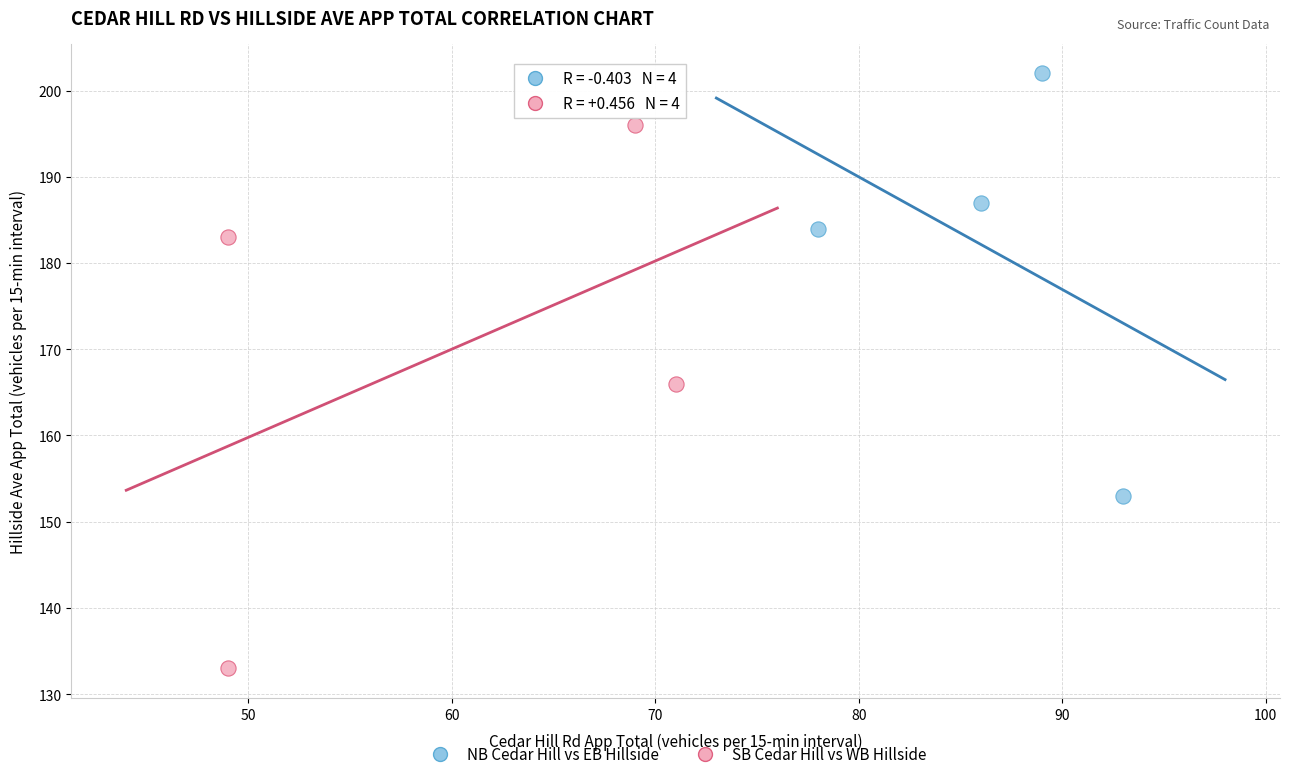

What are all the series names shown in the legend?

NB Cedar Hill vs EB Hillside, SB Cedar Hill vs WB Hillside